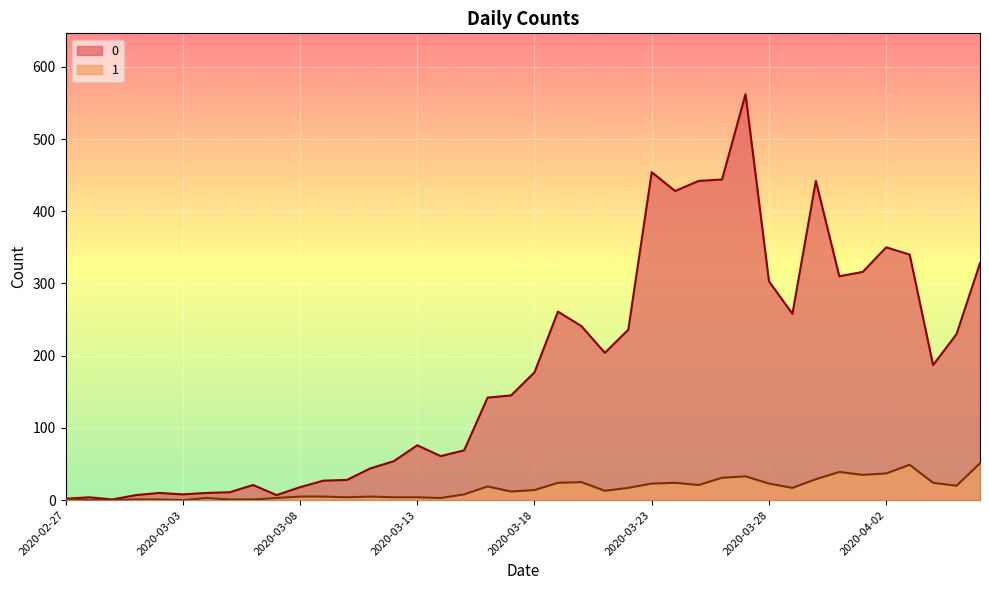

What is the value of the 0 point at the 22nd from the left?

261